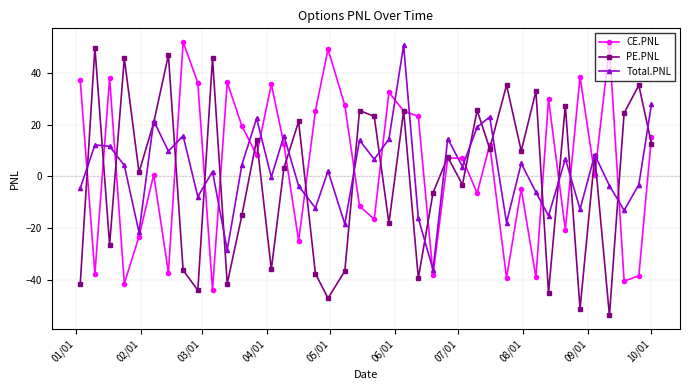

In CE.PNL, how many points are higher than both neighbors (excluding endpoints)?

13